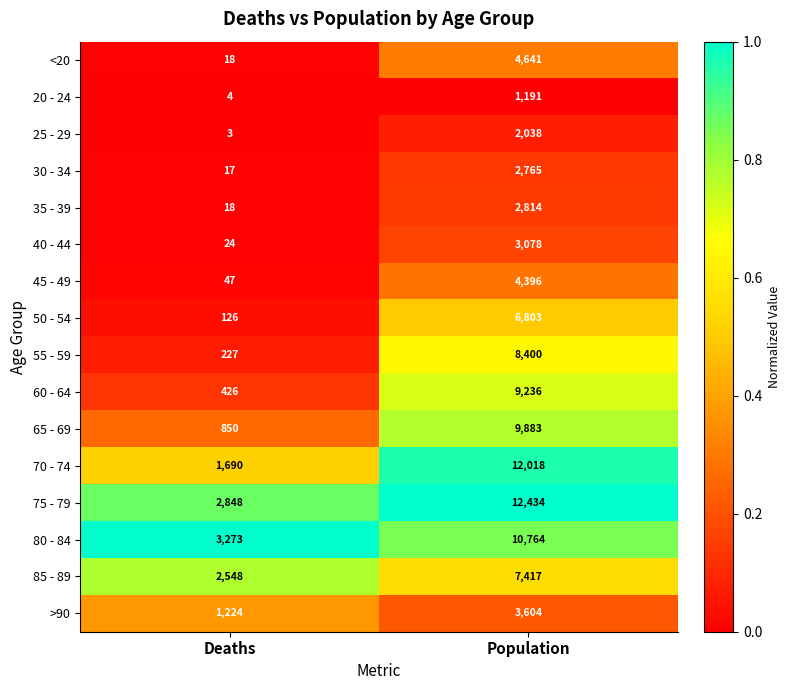

What value does the 55 - 59 series have at Population, to the nearest 10?

8400